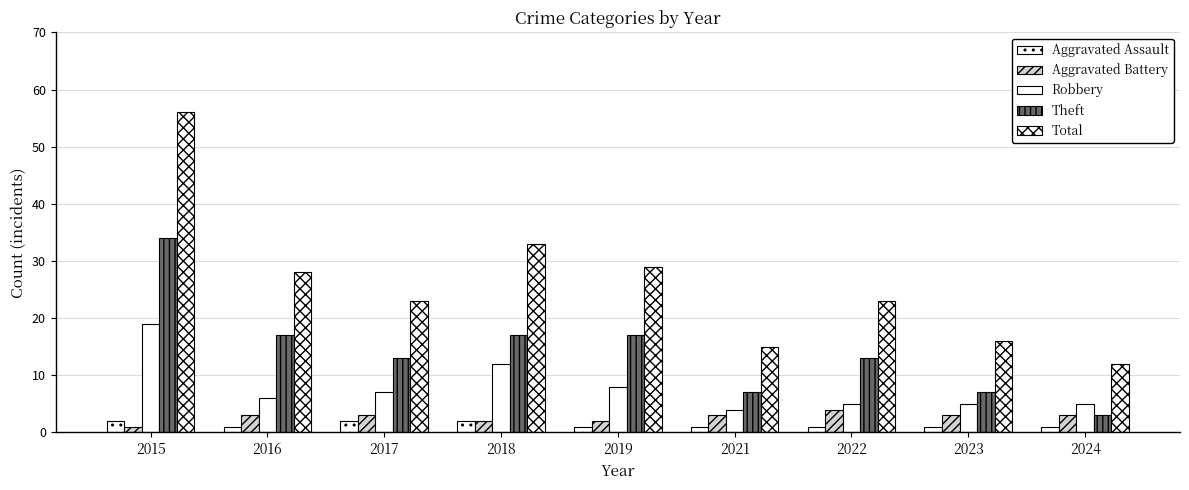

Reading right to left, what are all the values shown in this chart?

Aggravated Assault: 2024=1	2023=1	2022=1	2021=1	2019=1	2018=2	2017=2	2016=1	2015=2
Aggravated Battery: 2024=3	2023=3	2022=4	2021=3	2019=2	2018=2	2017=3	2016=3	2015=1
Robbery: 2024=5	2023=5	2022=5	2021=4	2019=8	2018=12	2017=7	2016=6	2015=19
Theft: 2024=3	2023=7	2022=13	2021=7	2019=17	2018=17	2017=13	2016=17	2015=34
Total: 2024=12	2023=16	2022=23	2021=15	2019=29	2018=33	2017=23	2016=28	2015=56